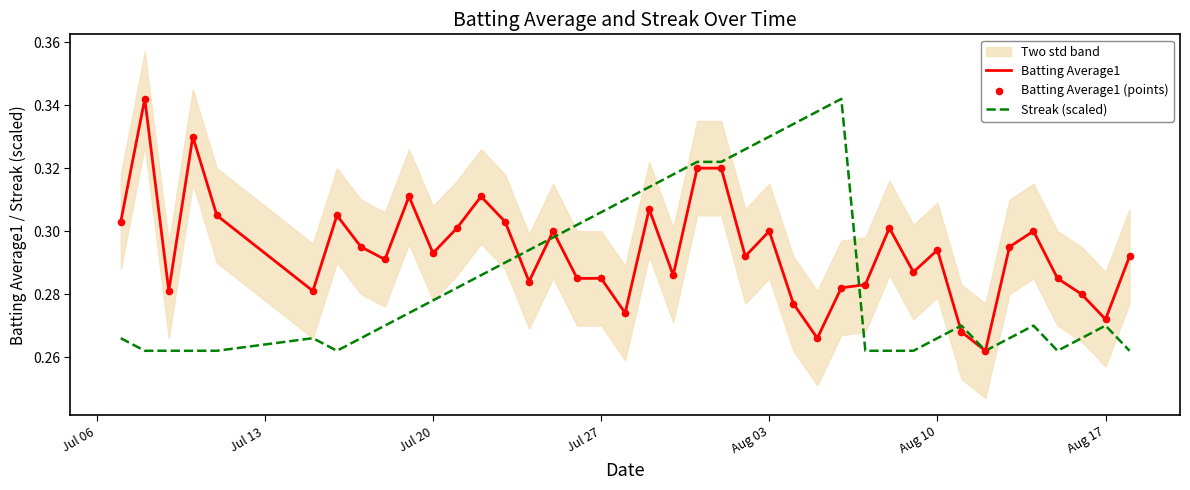

The value of Batting Average1 at Jul 27 is 0.4. True or false?

False